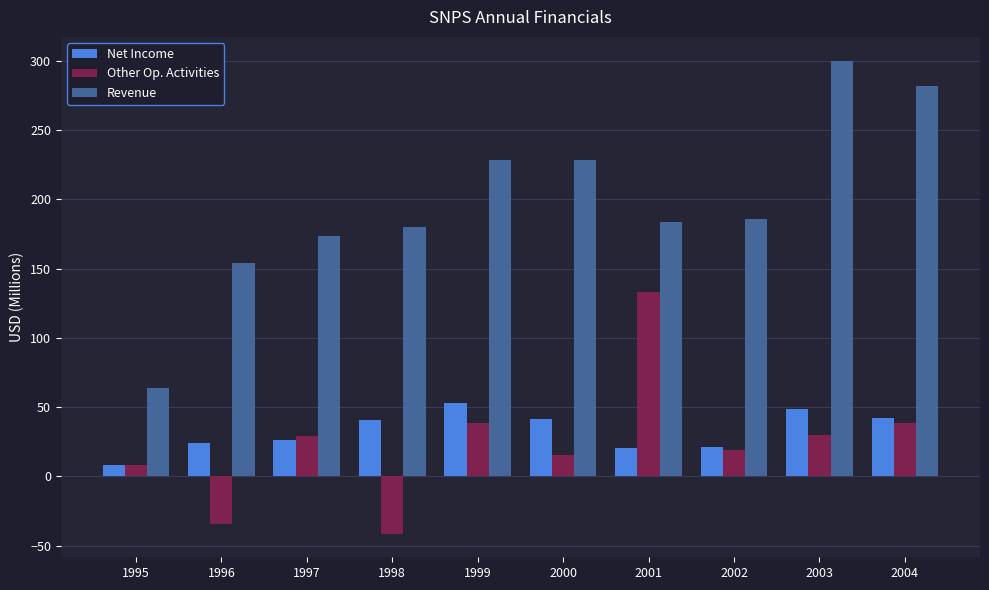

Which series has the largest range (max minus min)?

Revenue